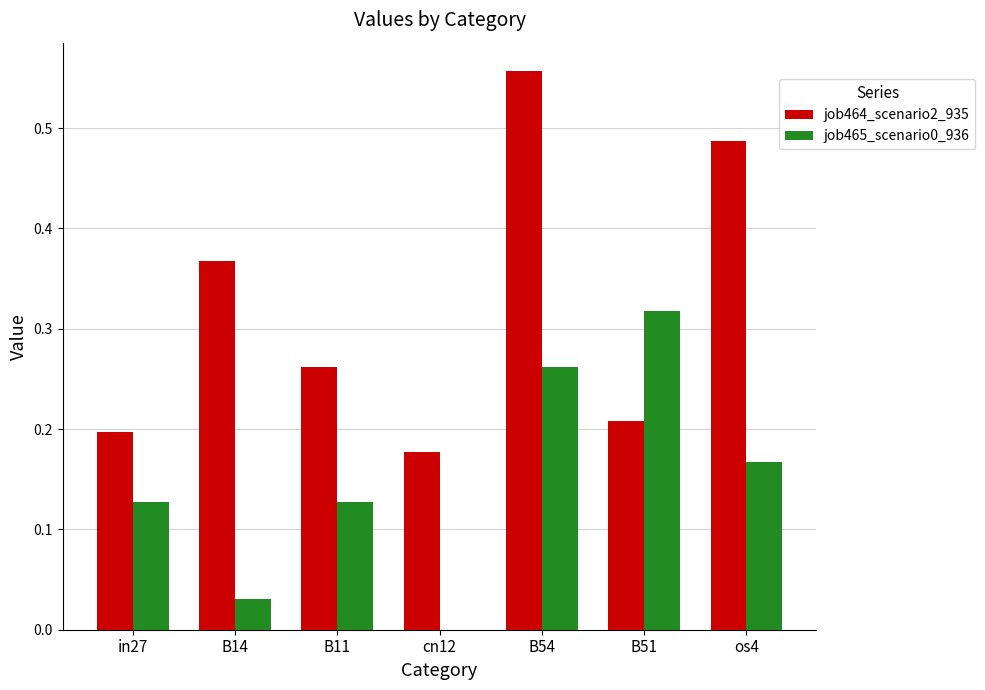

Is it true that job464_scenario2_935 equals 0.2 at B51?

True